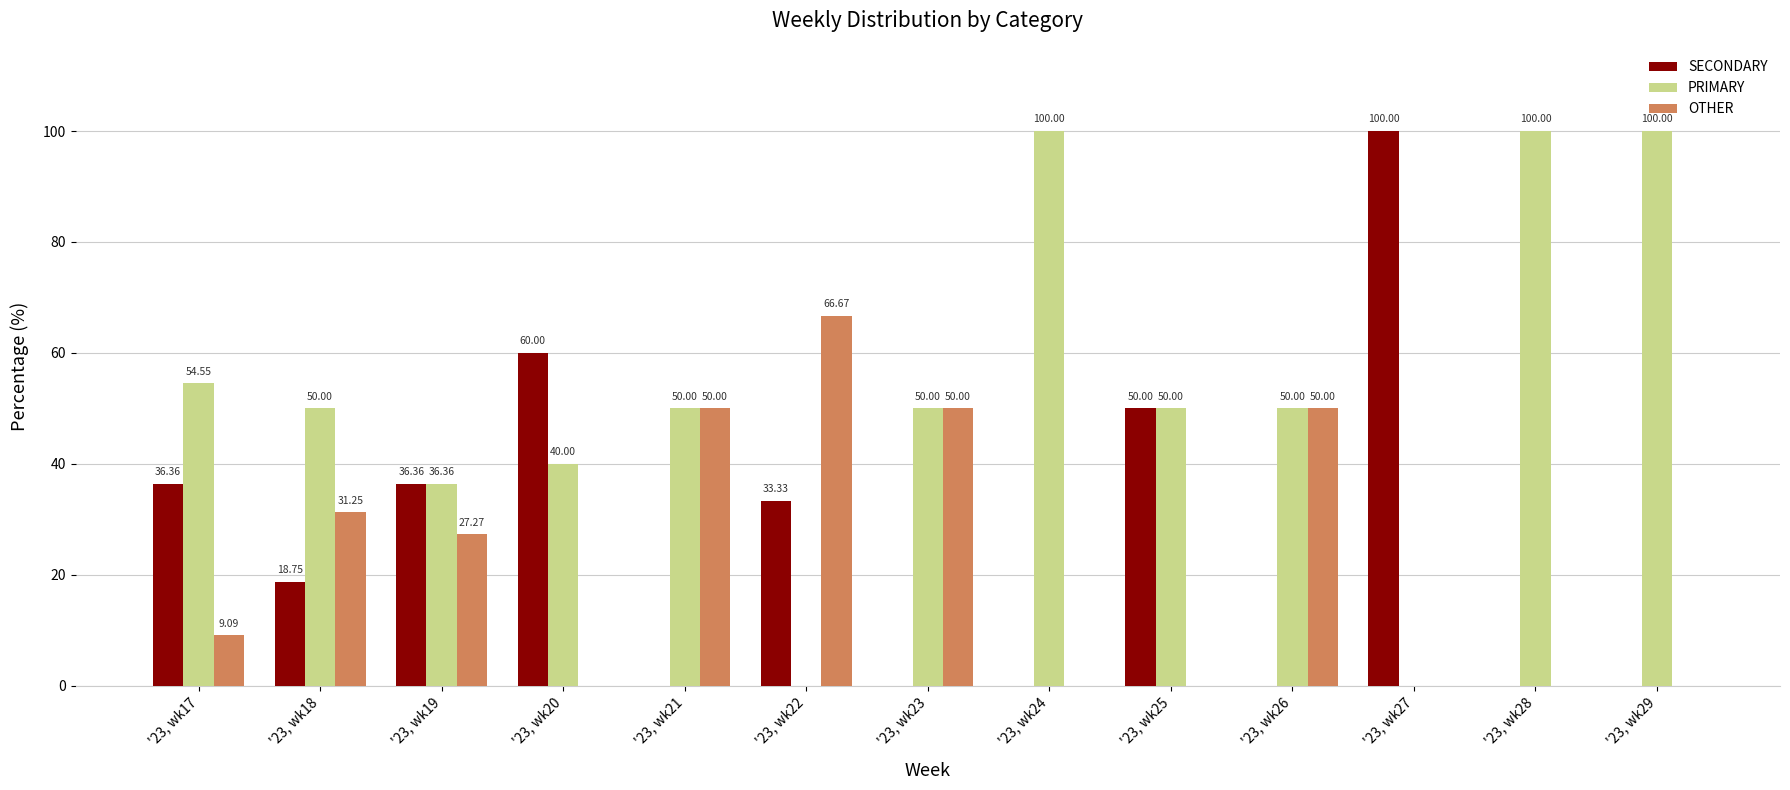

How many data points in SECONDARY are above 18?

7